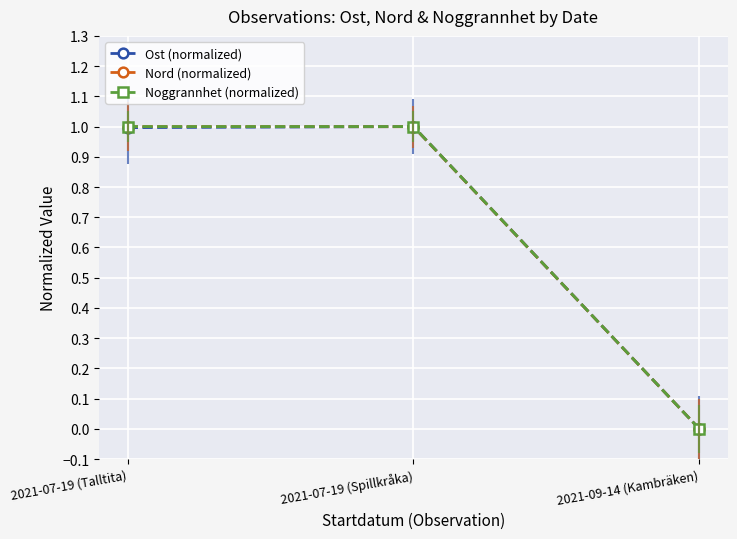

Count the number of categories in the chart.

3